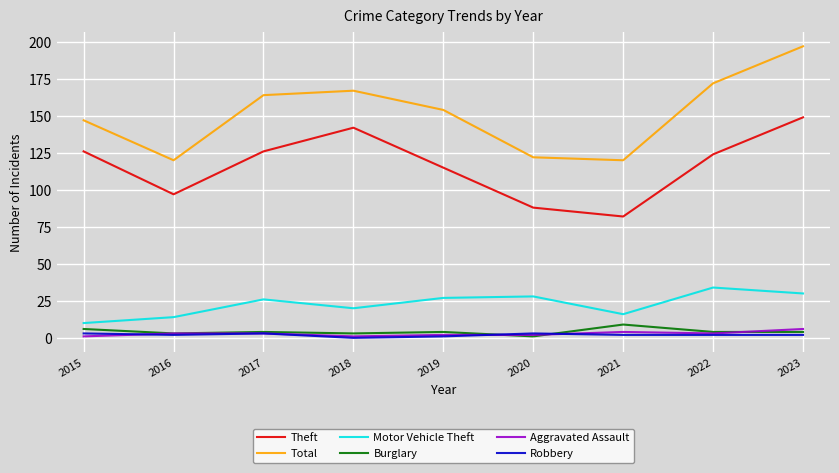

True or false: Theft and Motor Vehicle Theft cross at least once.

False